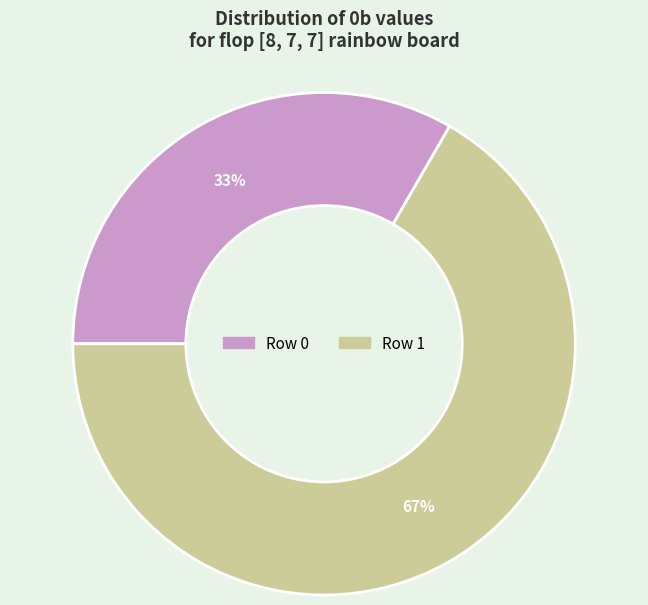

To the nearest percent, what is the average slice percentage?

50%